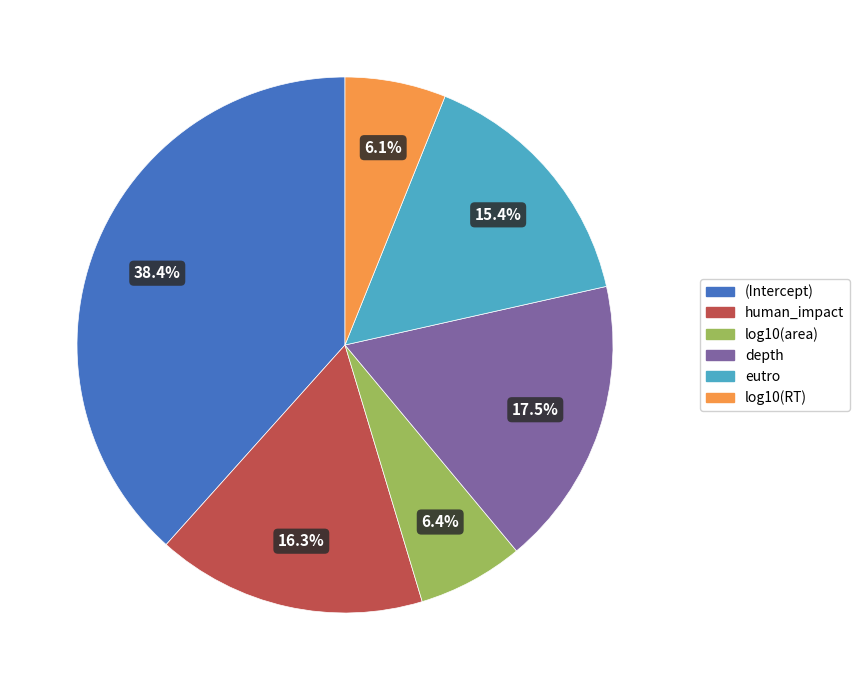

How much of the chart is everything except log10(area)?

93.6%